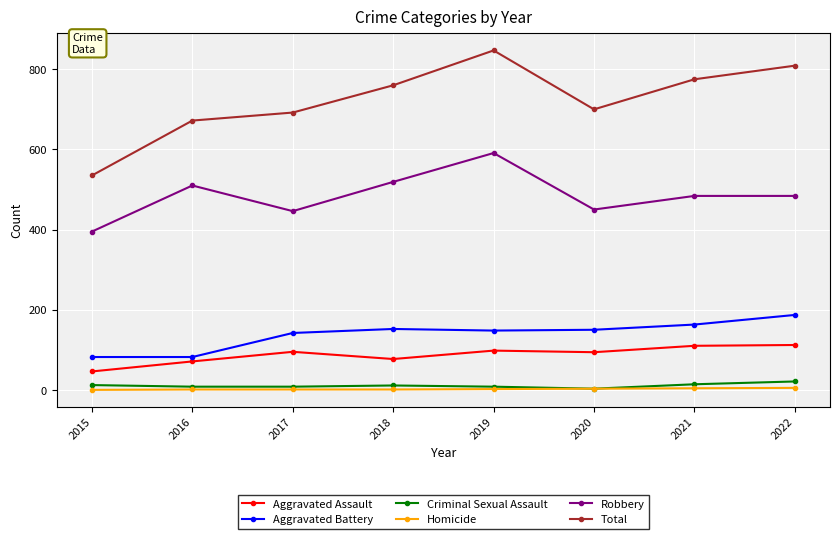

The value of Criminal Sexual Assault at 2016 is 8. True or false?

True